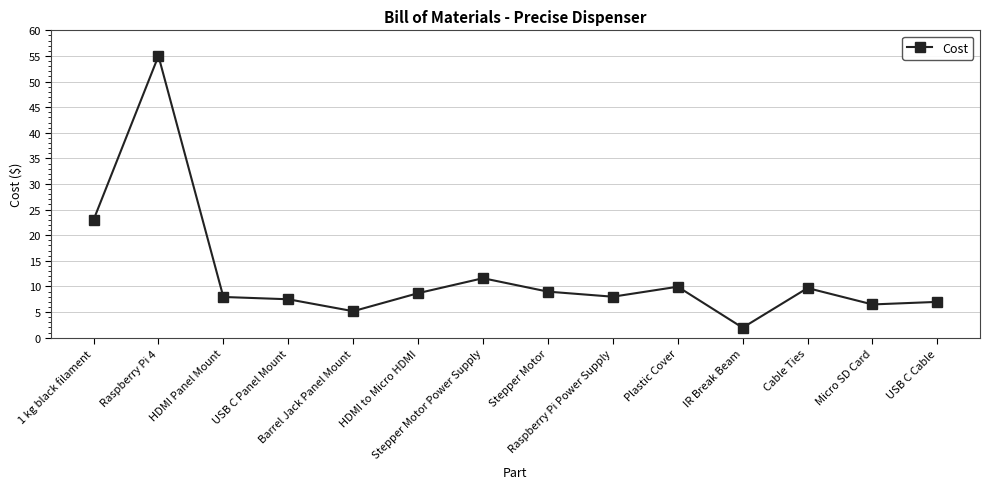

True or false: the data shows 9.0 at Stepper Motor.

True